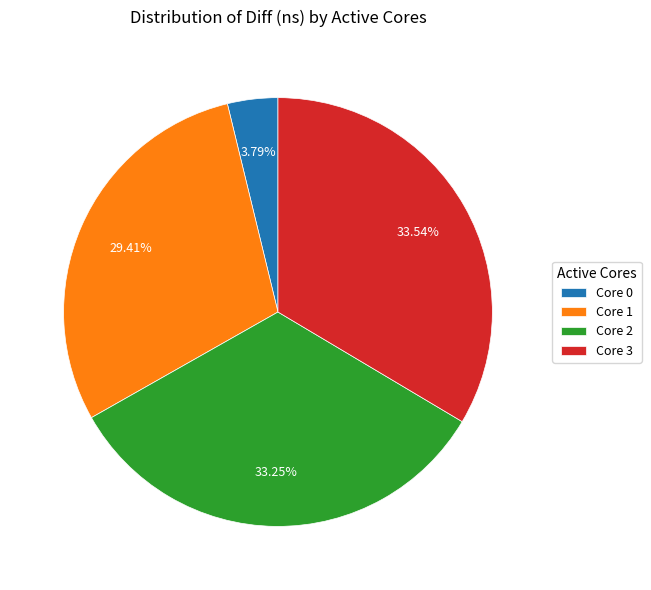

How many slices are in this pie chart?

4